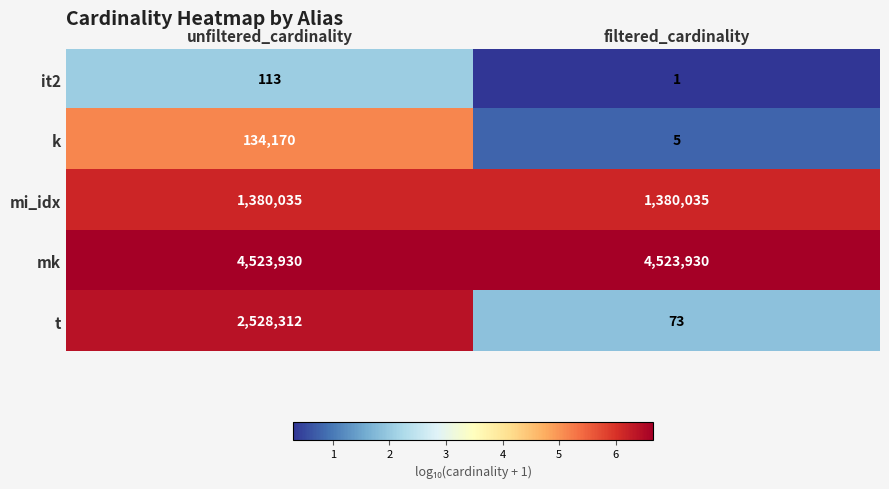

What is the difference between the maximum and minimum values in the k series?

134165